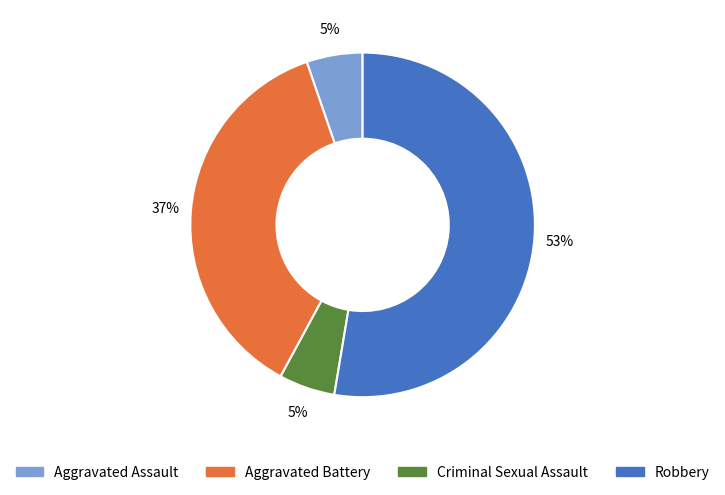

Is there any slice that represents more than half of the pie?

Yes